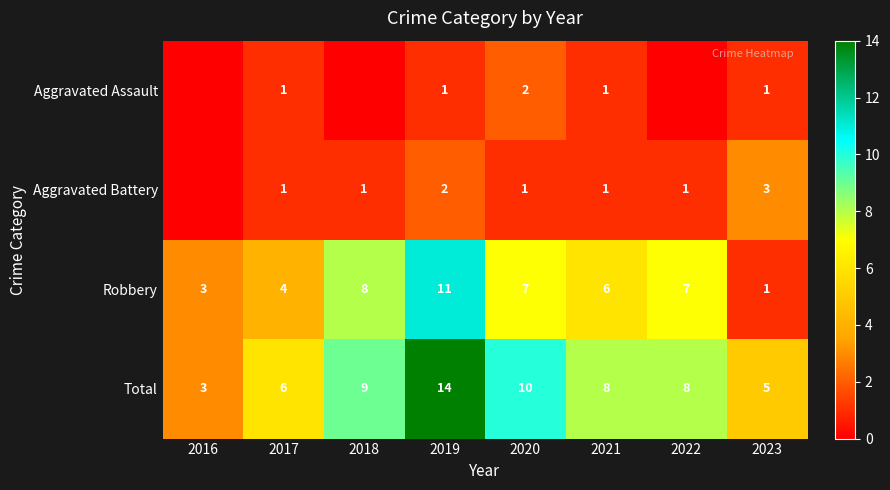

What is the difference between the Aggravated Battery values at 2020 and 2019?

1